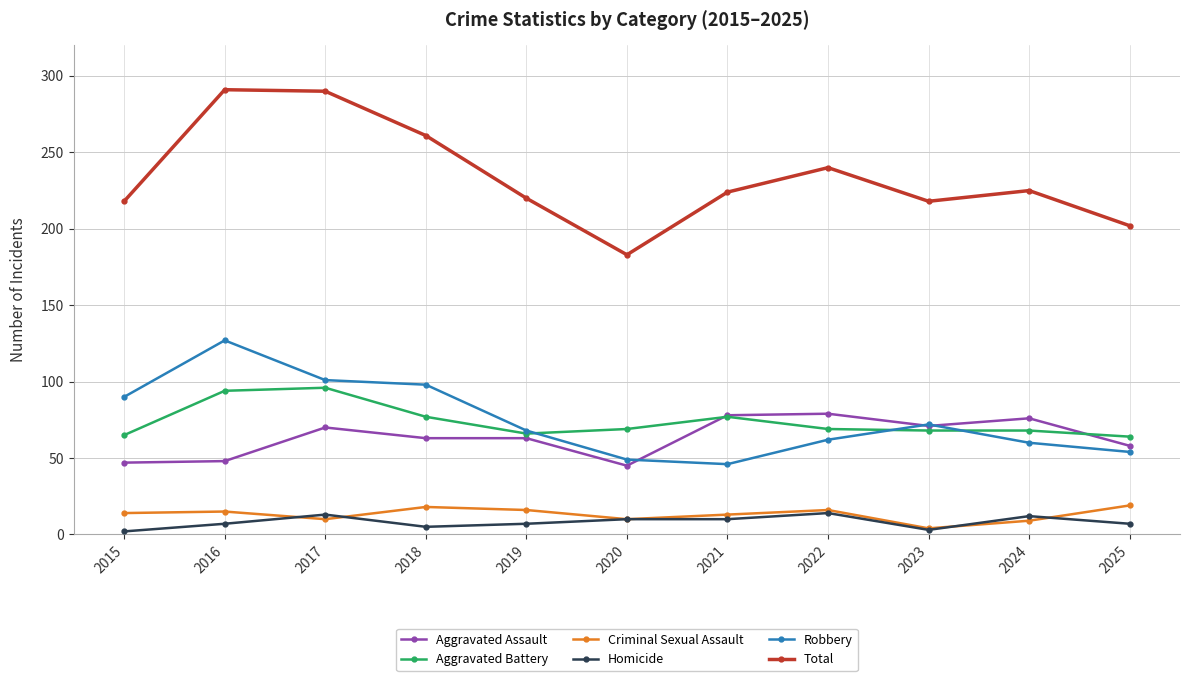

What is the average value of the Aggravated Assault series?

63